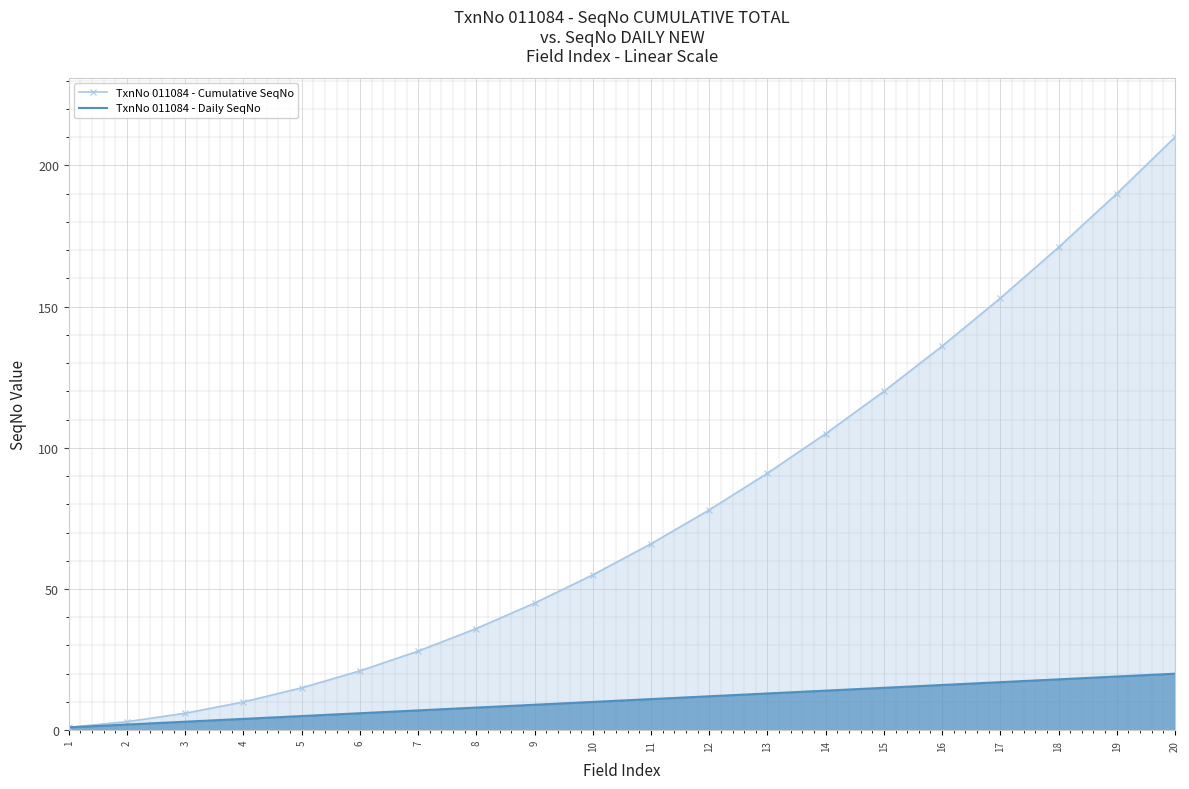

Which label corresponds to the smallest value in the chart?

1